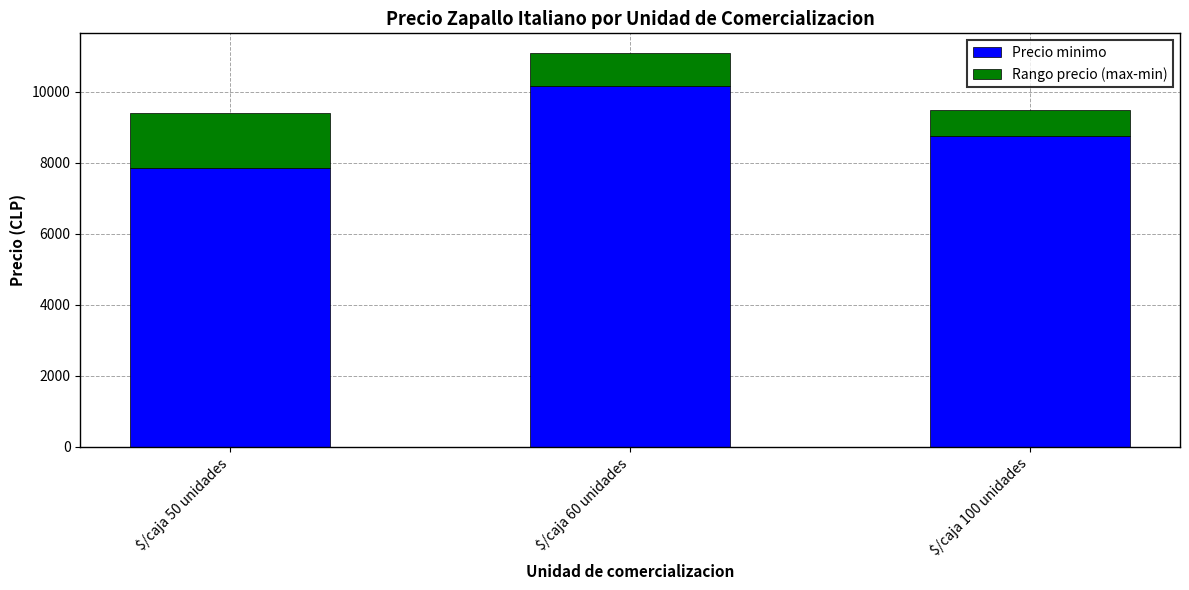

Where is Precio minimo nearest to the value 9011?

$/caja 100 unidades